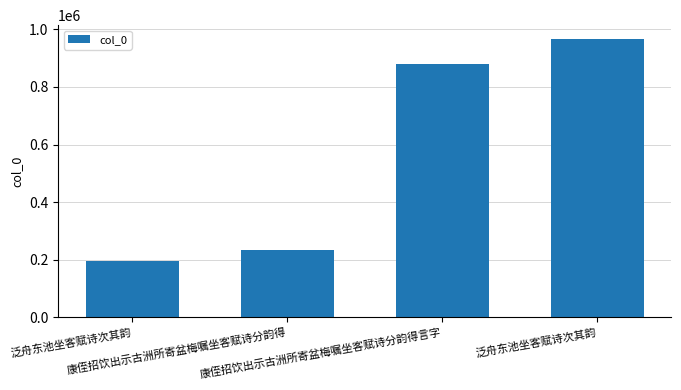

Does the chart contain any negative values?

No